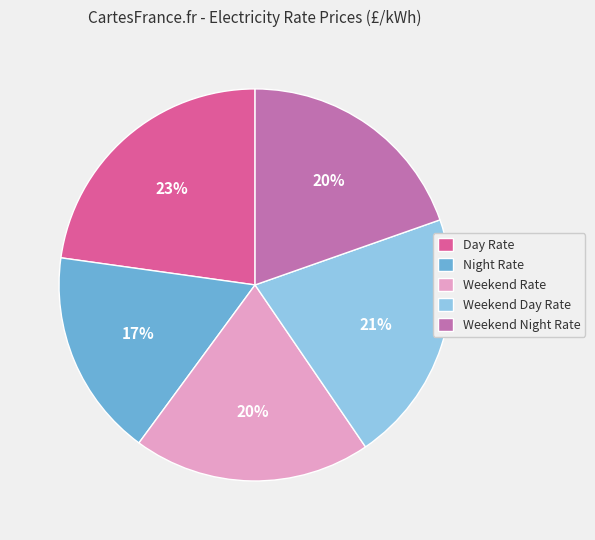

Which slice is the smallest?

Night Rate